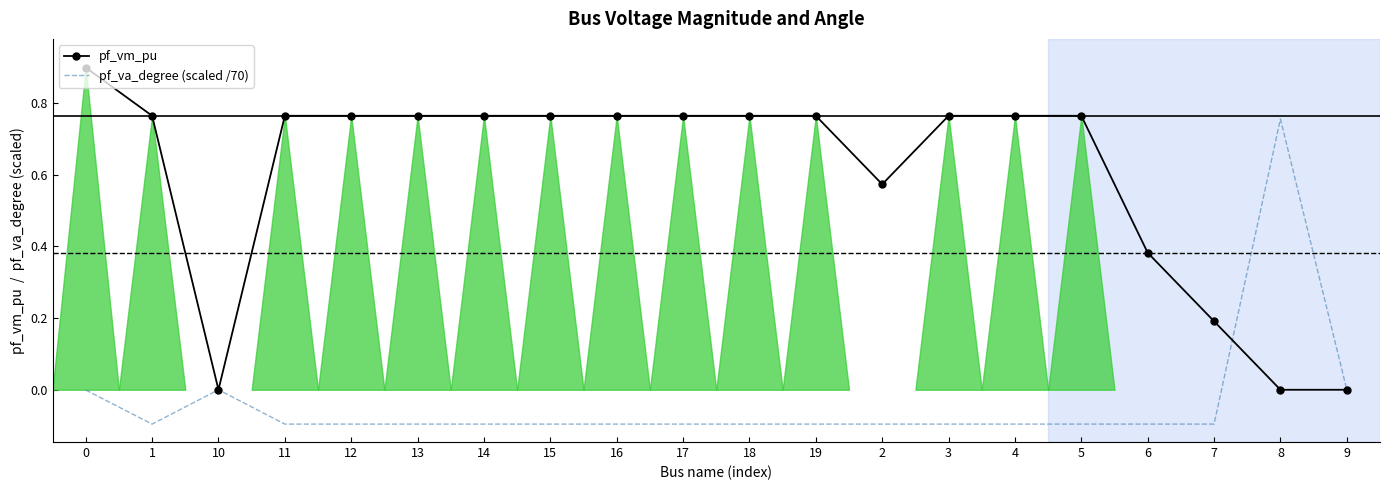

What is the value of the pf_va_degree (scaled /70) point at the 12th from the left?

-0.1